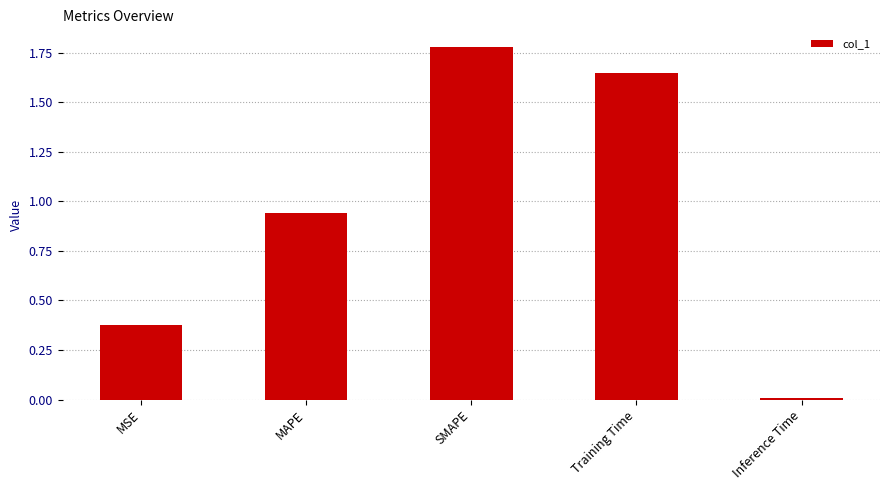

Between MSE and MAPE, which is larger?

MAPE